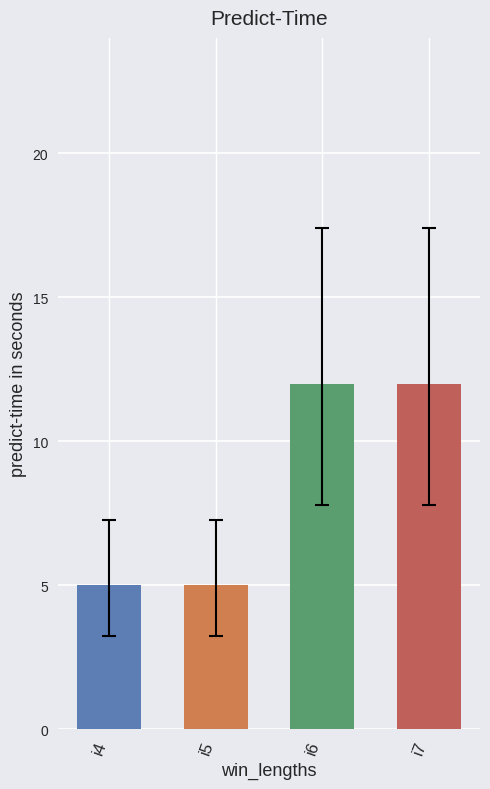

What is the smallest value displayed?

5